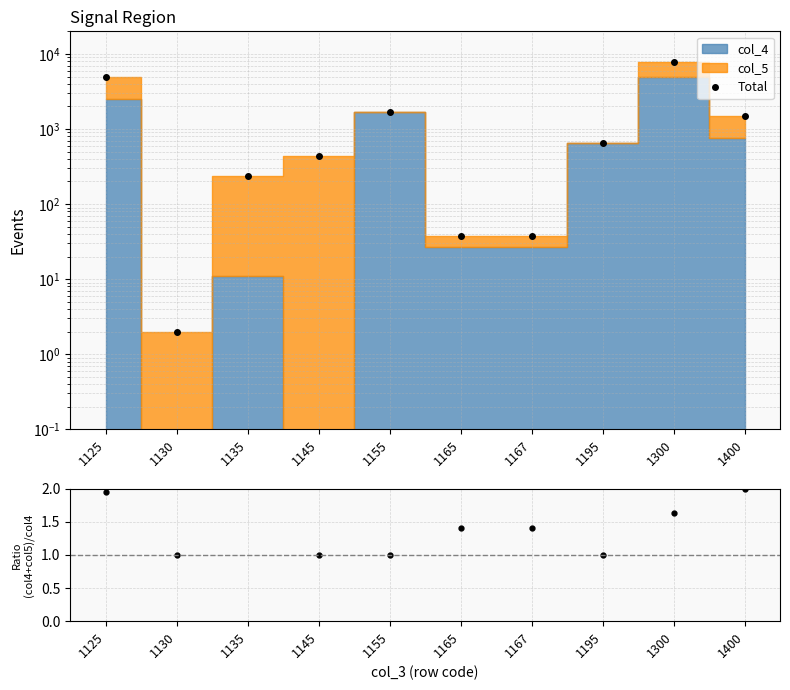

Does the chart display data point markers on the line(s)?

Yes